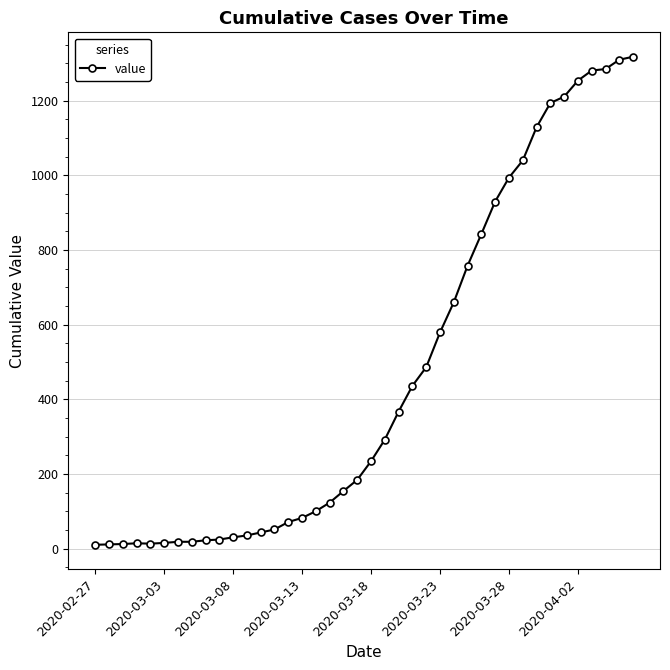

Count the number of categories in the chart.

40